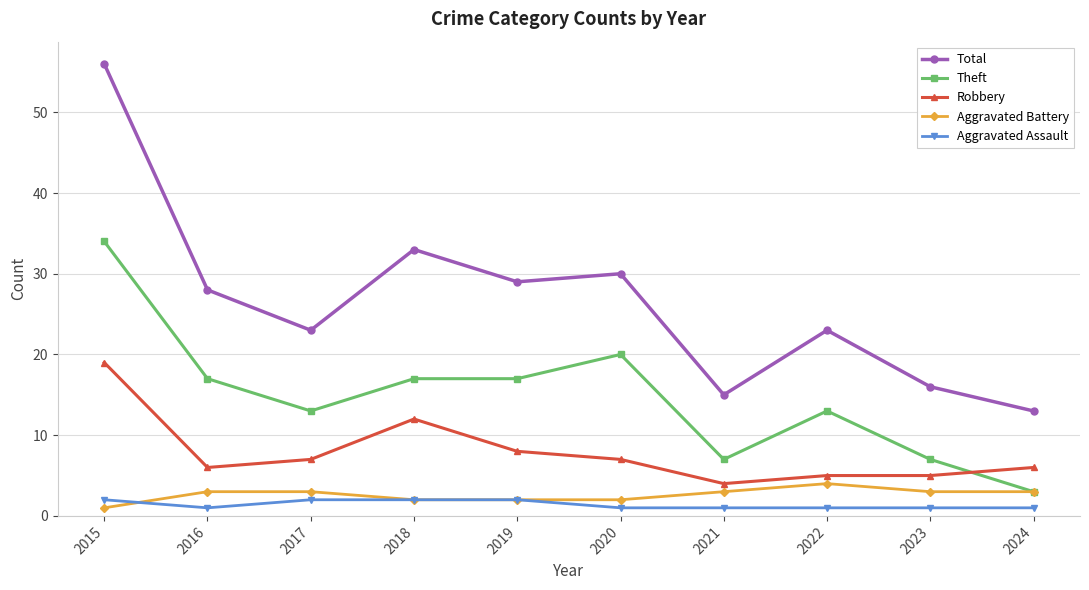

True or false: Aggravated Battery and Total intersect in this chart.

False